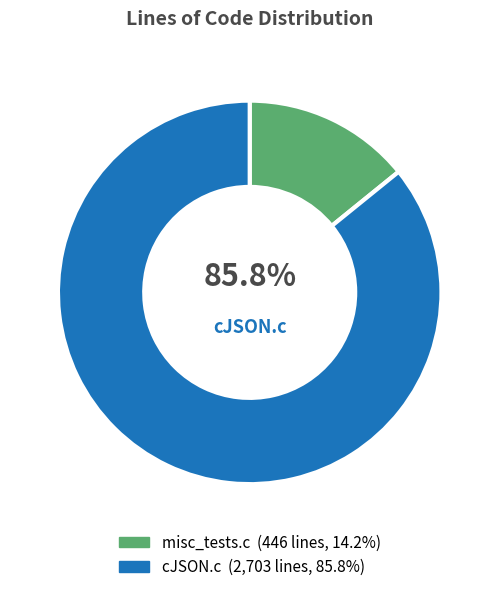

How much of the chart is everything except cJSON.c?

14.2%